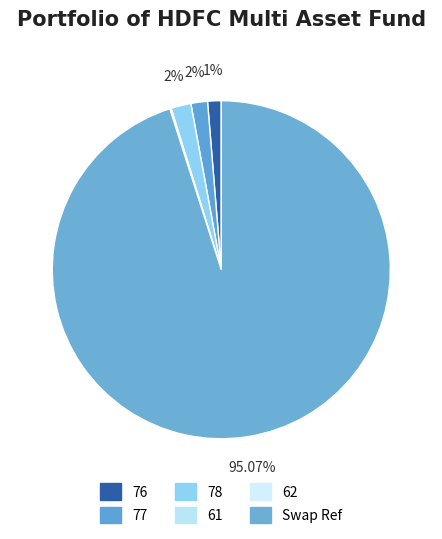

What portion of the pie excludes 61?

99.9%